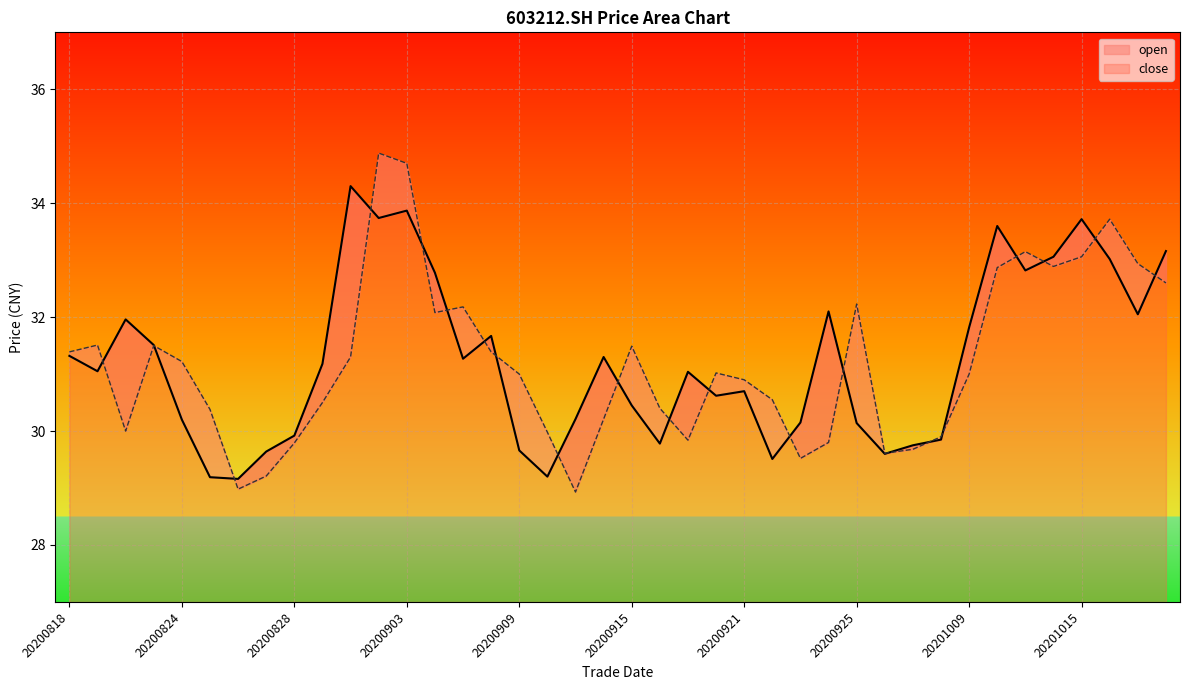

What is the average value of the open series?

31.2